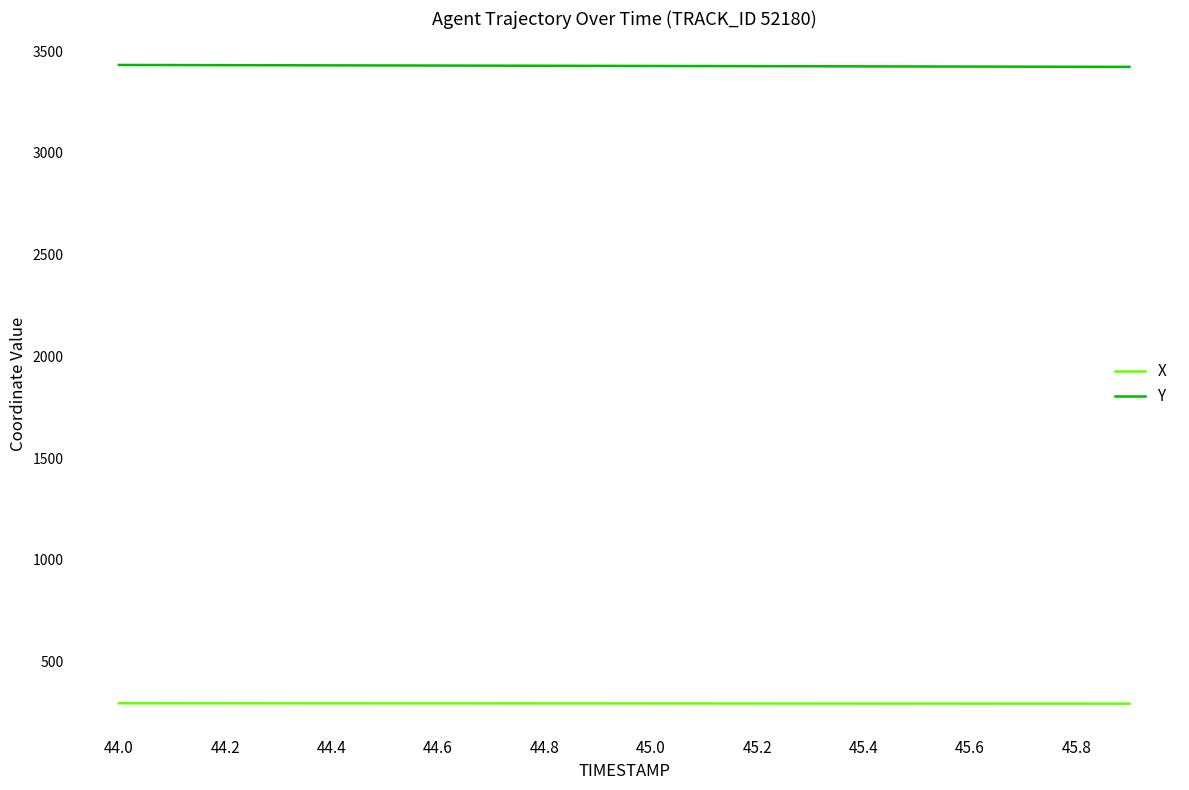

List the series in order of their peak value, lowest first.

X, Y